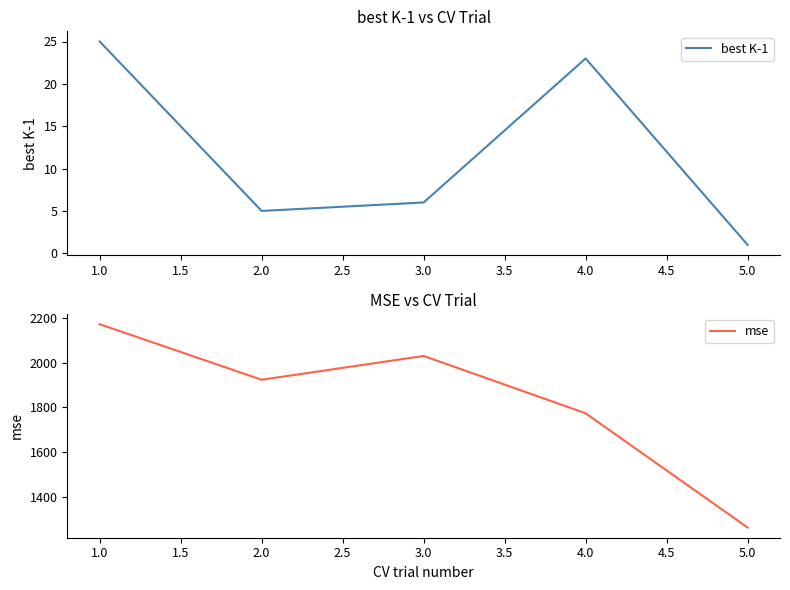

How many categories are shown in the chart?

5